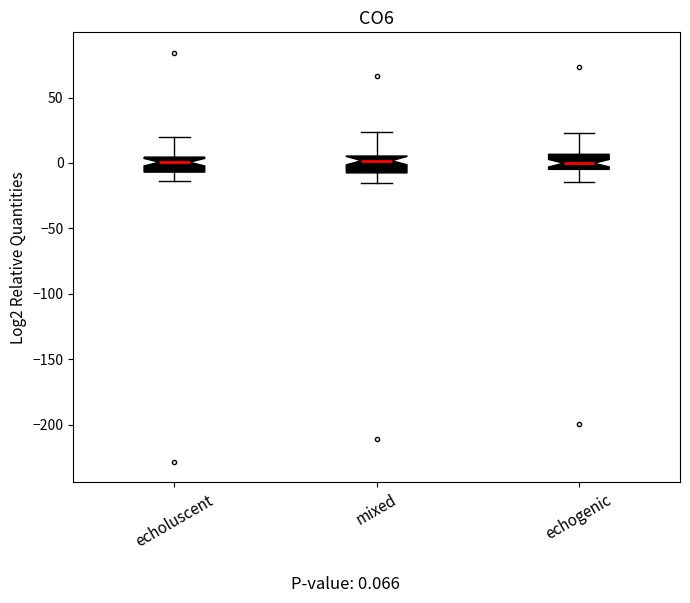

Where is the upper edge of the box for mixed on the y-axis? The values are not printed on the chart, so give them approximately, as read against the axis.

5